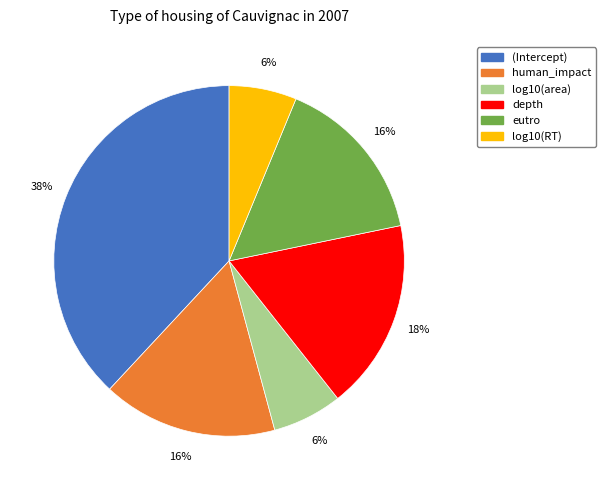

What is the largest slice in the pie chart?

(Intercept)